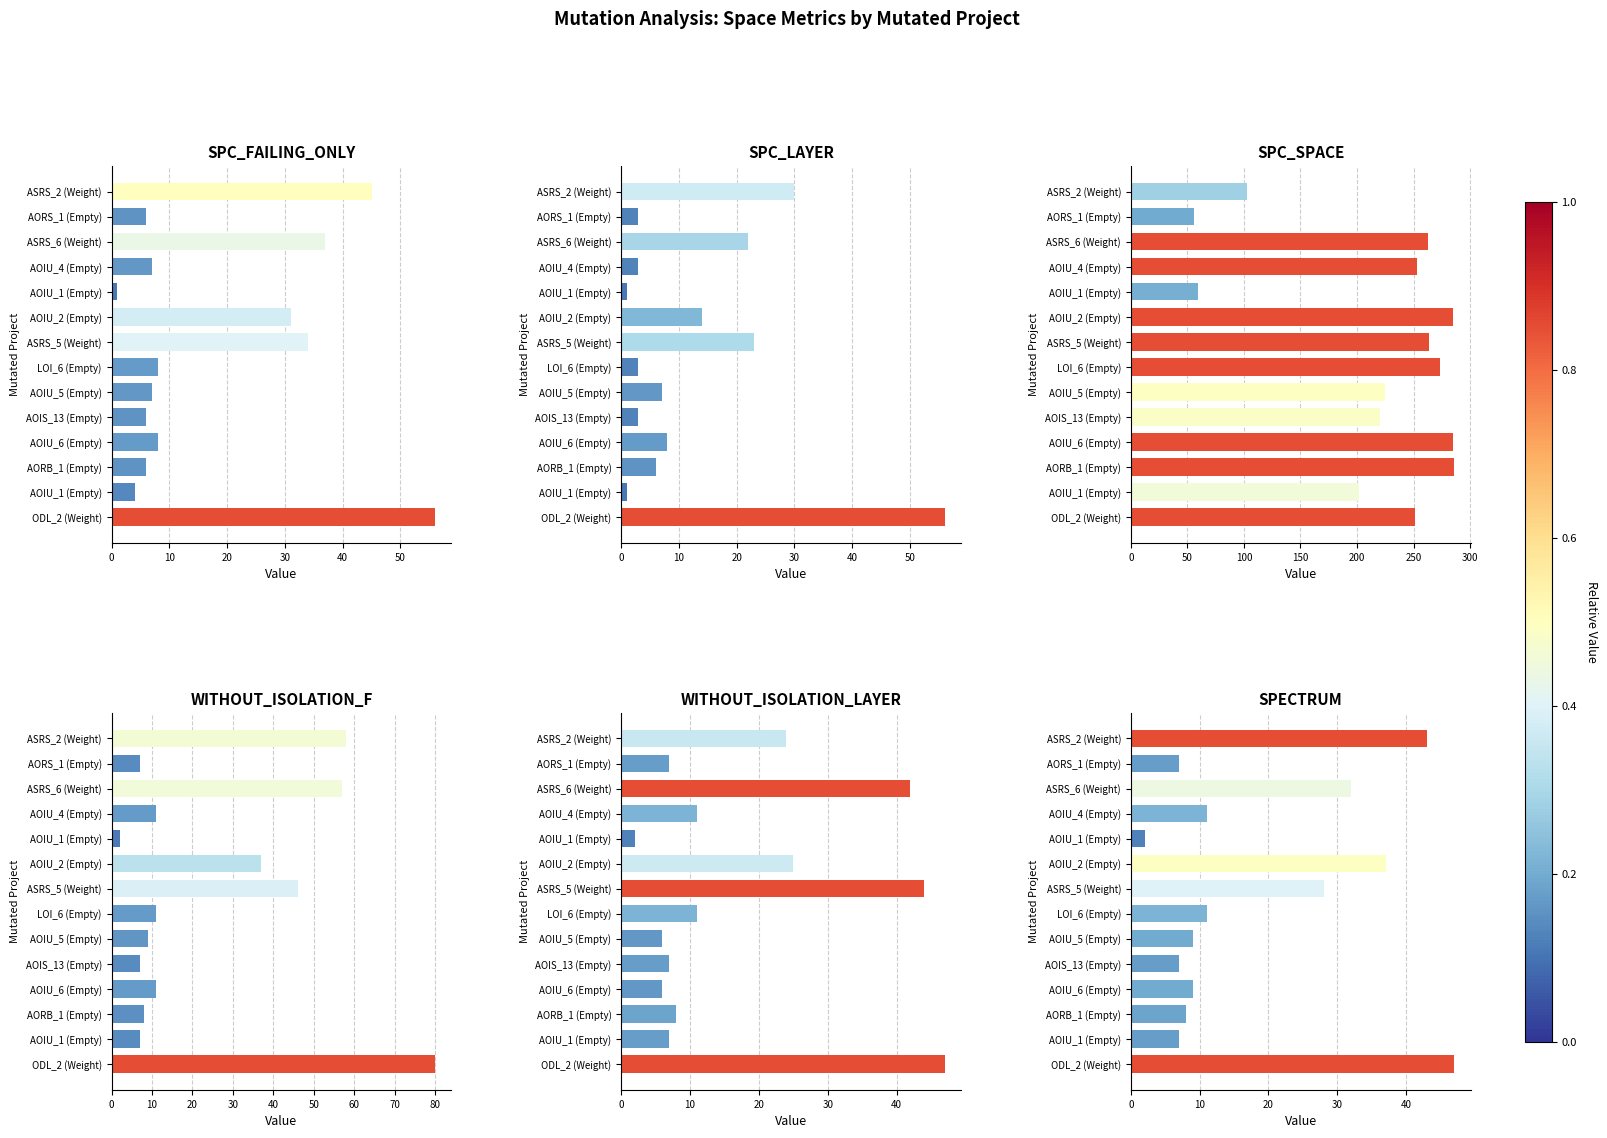

What is the approximate value of WITHOUT_ISOLATION_F at AORS_1 (Empty)?

7